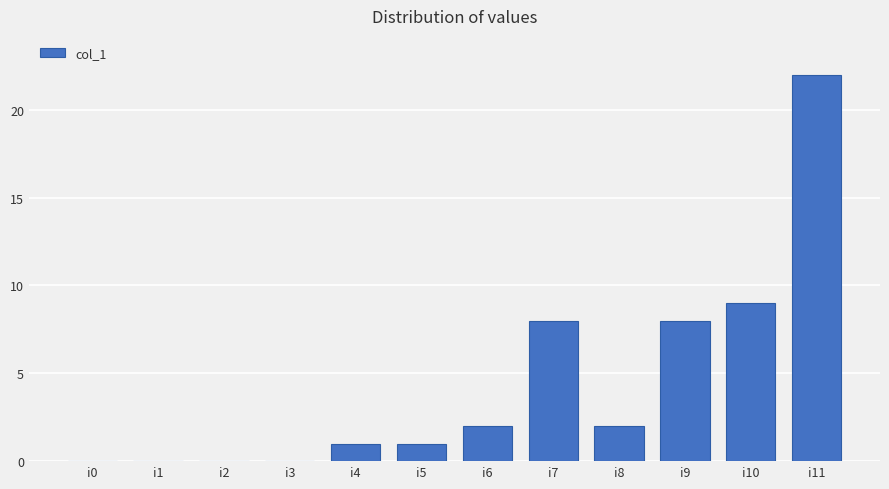

Count the number of categories in the chart.

12